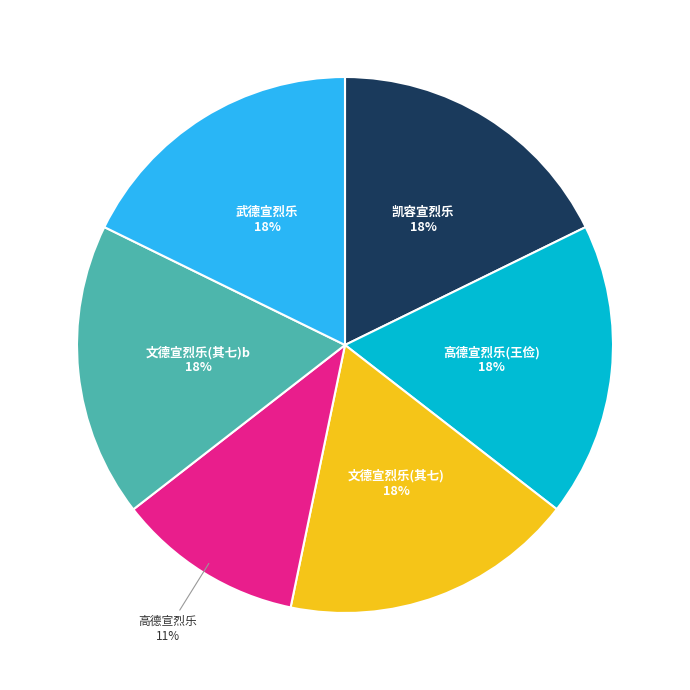

Is there any slice that represents more than half of the pie?

No